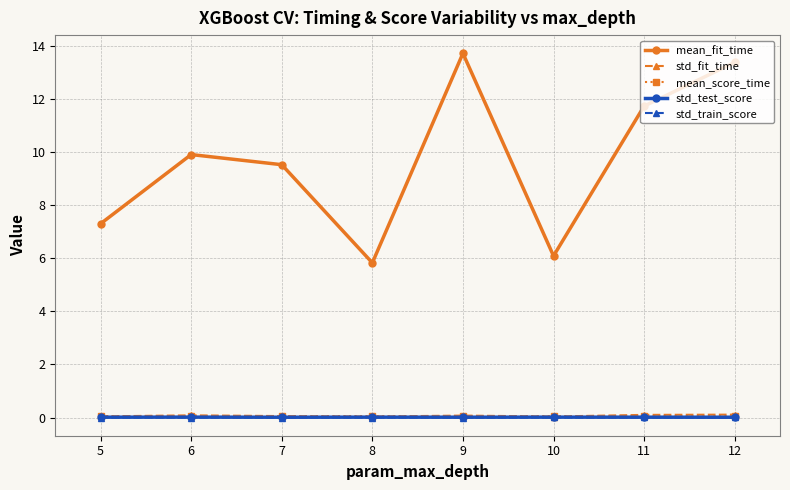

In mean_fit_time, how many points are lower than both neighbors (excluding endpoints)?

2